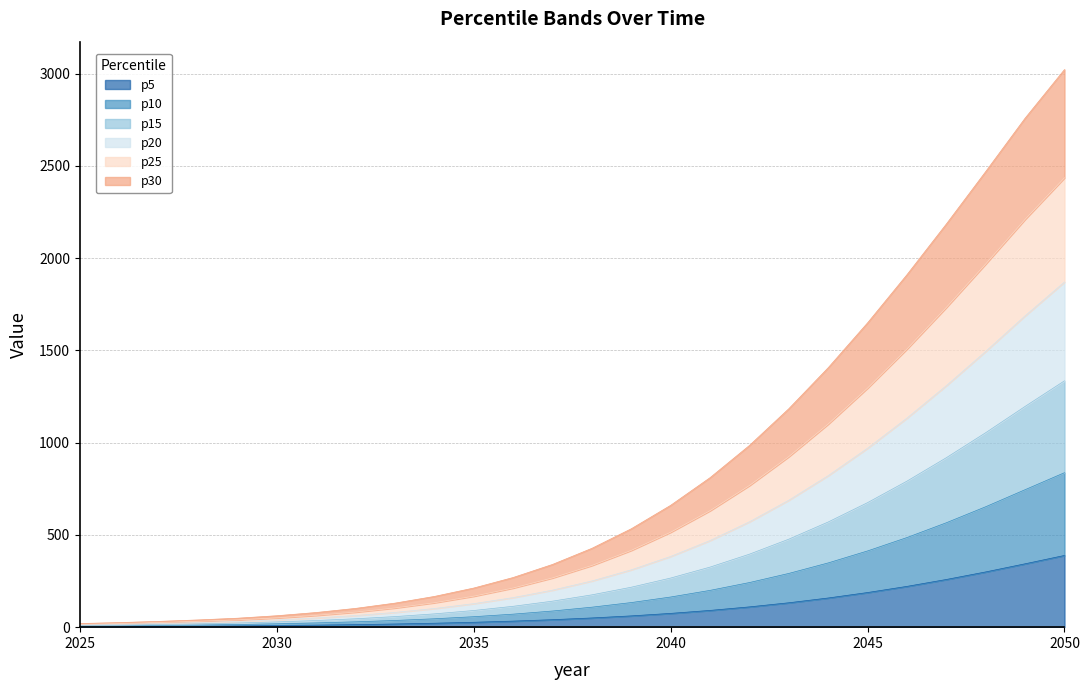

What is the maximum value for p5?

388.7